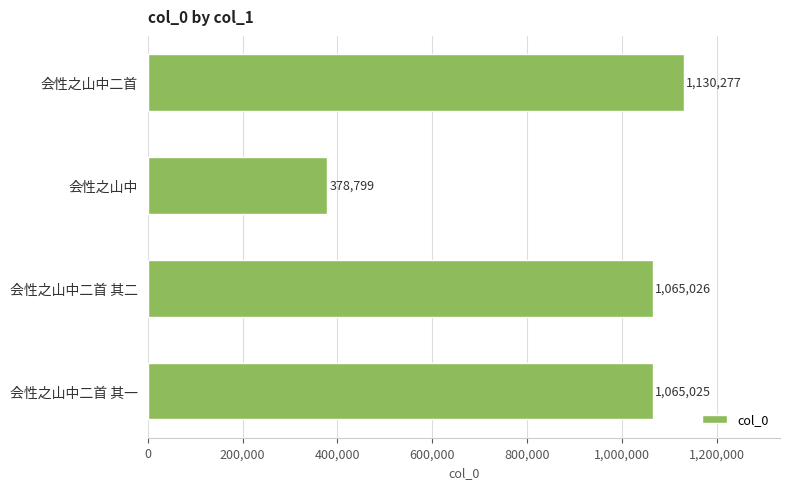

The value at 会性之山中二首 is 1130277. True or false?

True